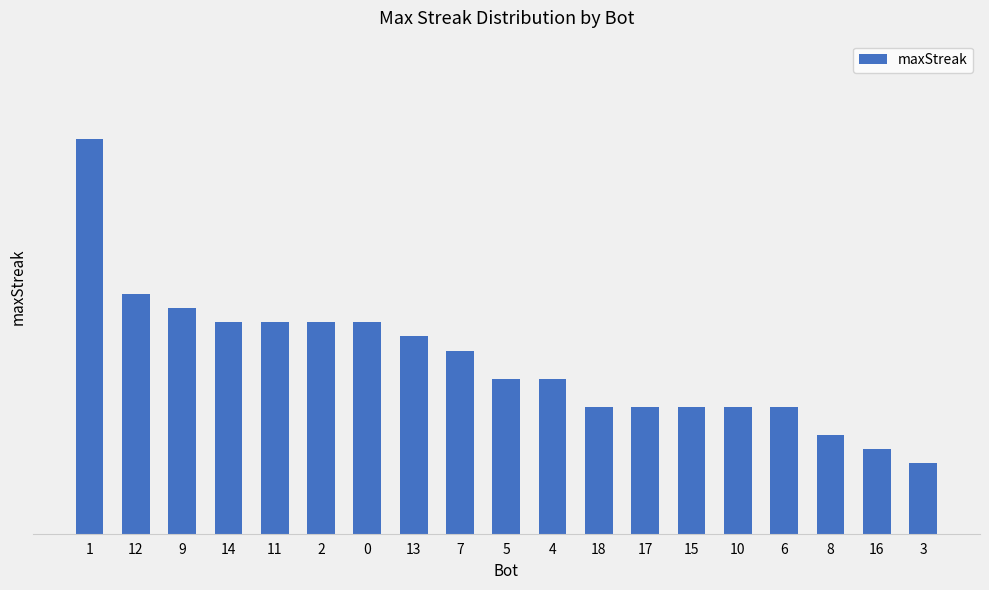

What position from the left is 18?

12